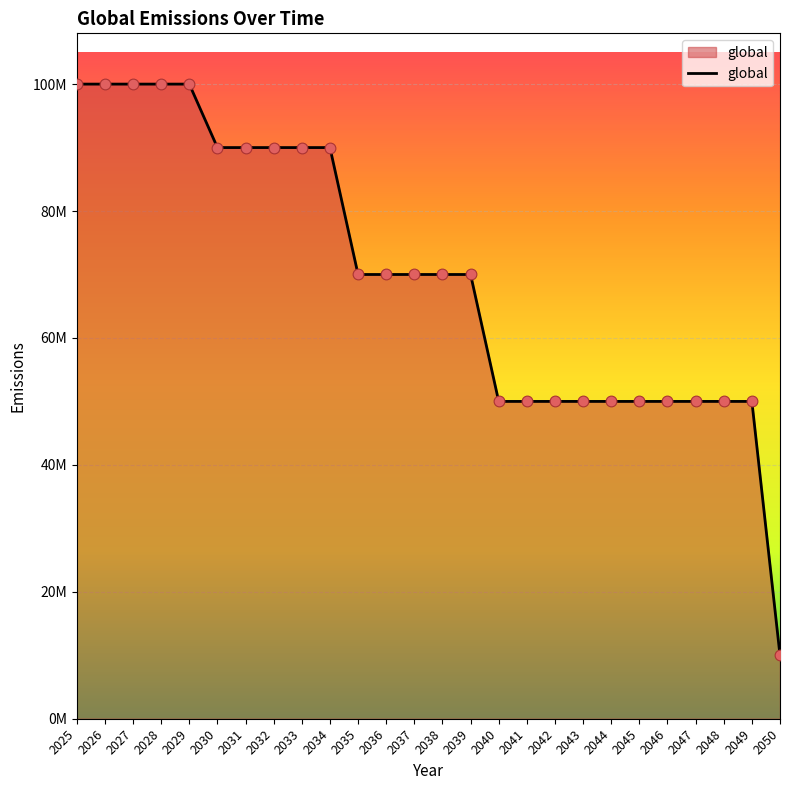

Between 2049 and 2042, which is larger?

2049